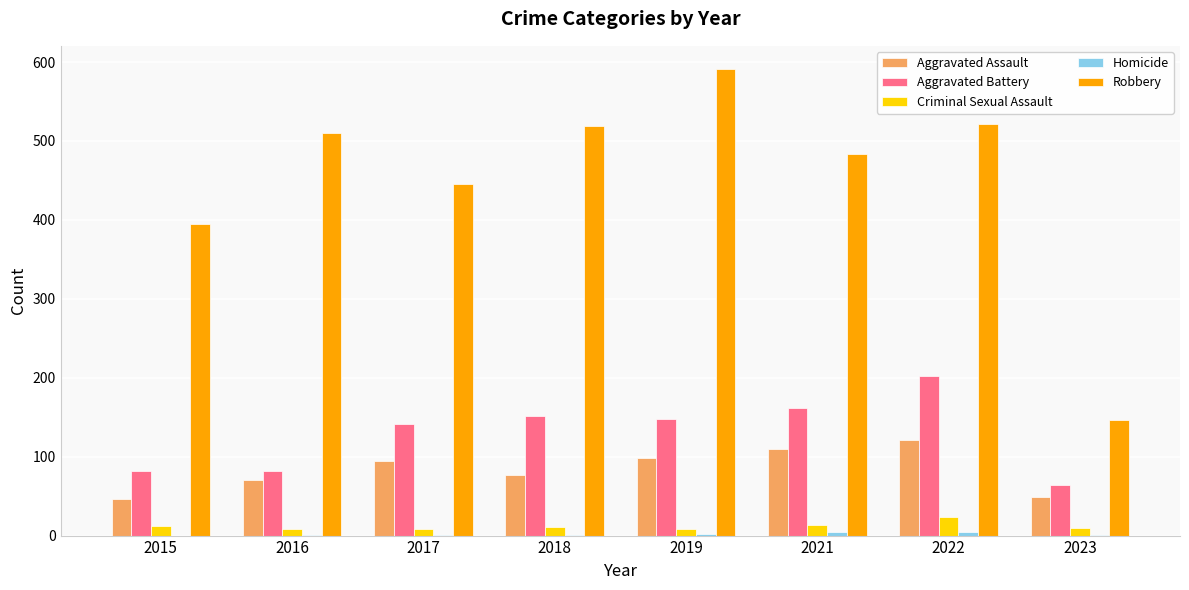

True or false: Aggravated Assault has a value of 110 at 2021.

True